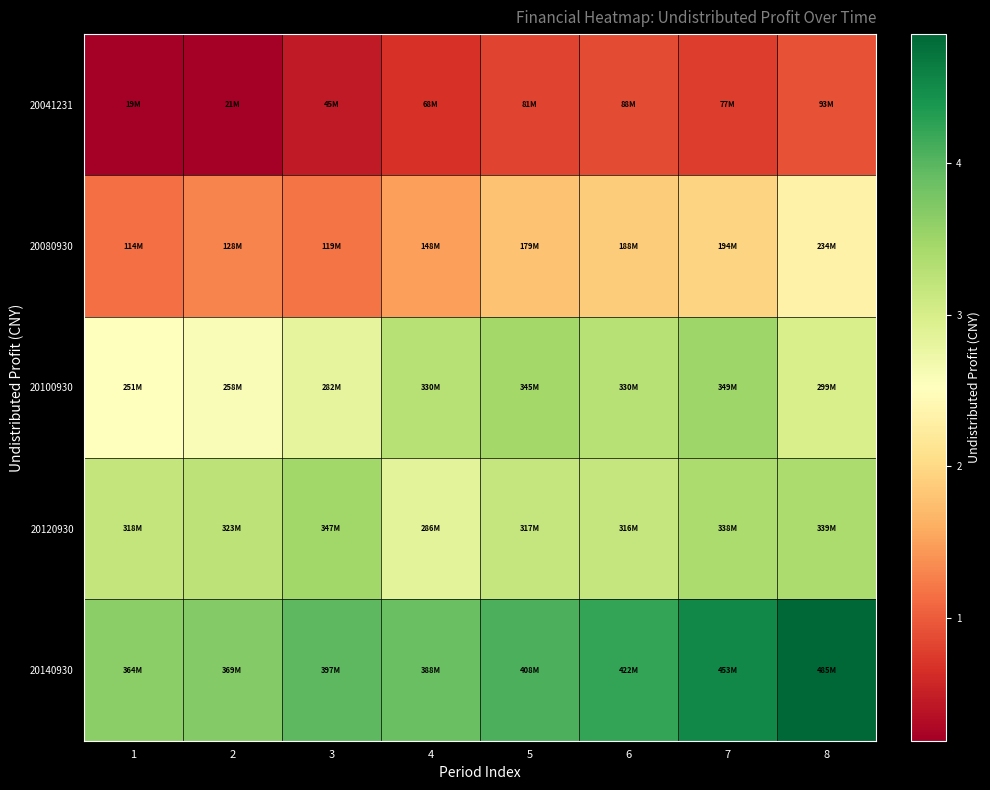

Count the number of data series in this chart.

5